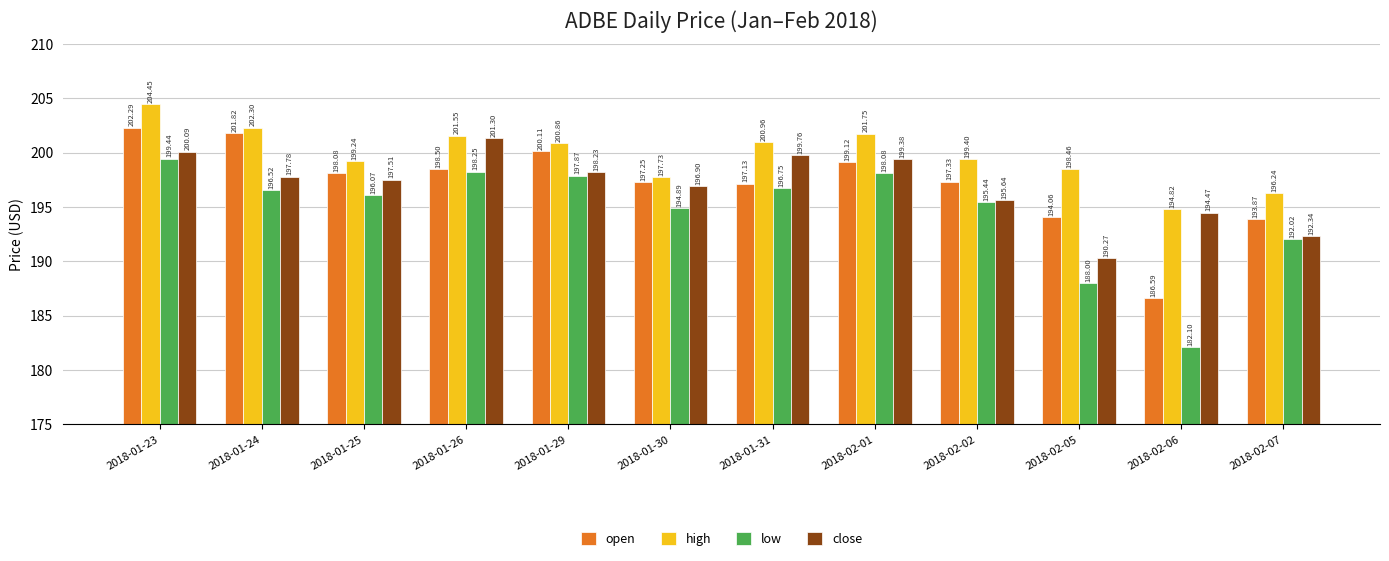

Which category has the highest value across all series?

2018-01-23